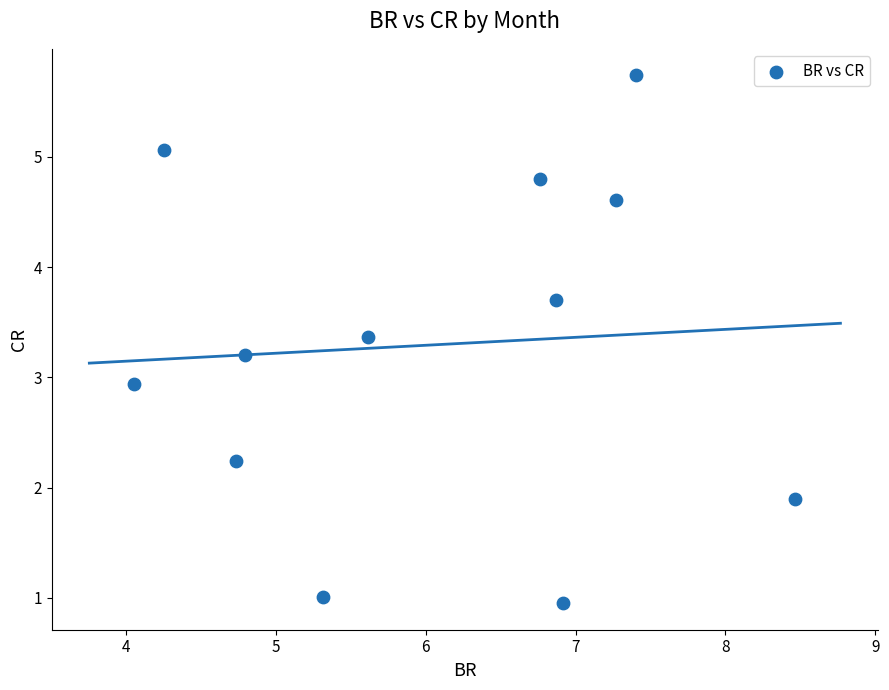

What is the range of Y values (max minus min)?

4.8